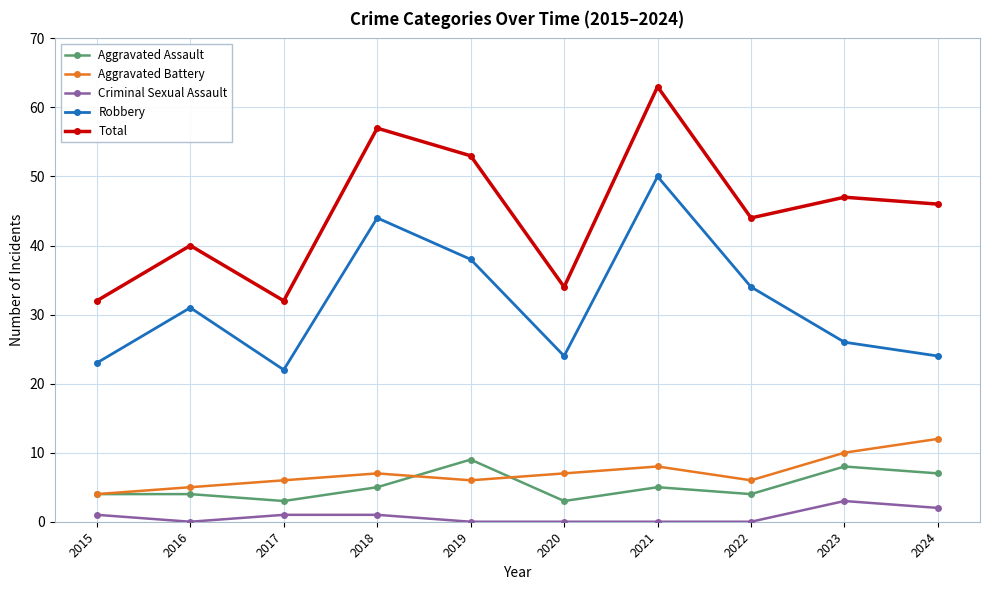

What is the approximate value of Aggravated Assault at 2018?

5